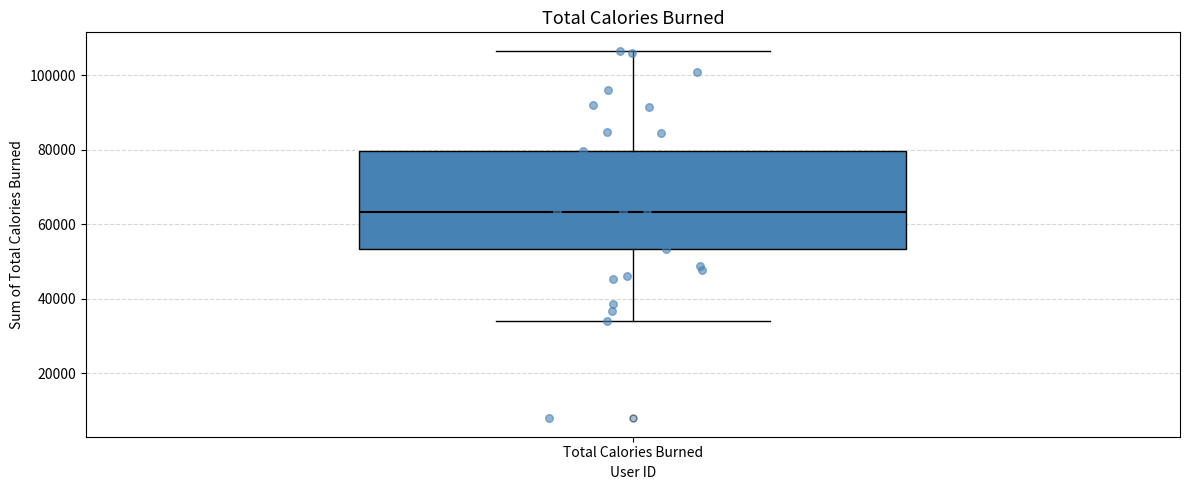

Read this box plot against the y-axis: the position of the median line, the range covered by the box, and the ends of both whiskers. The values are not printed on the chart, so give them approximately, as read against the axis.

median 64000, box 54000 to 80000, whiskers 34000 to 106000